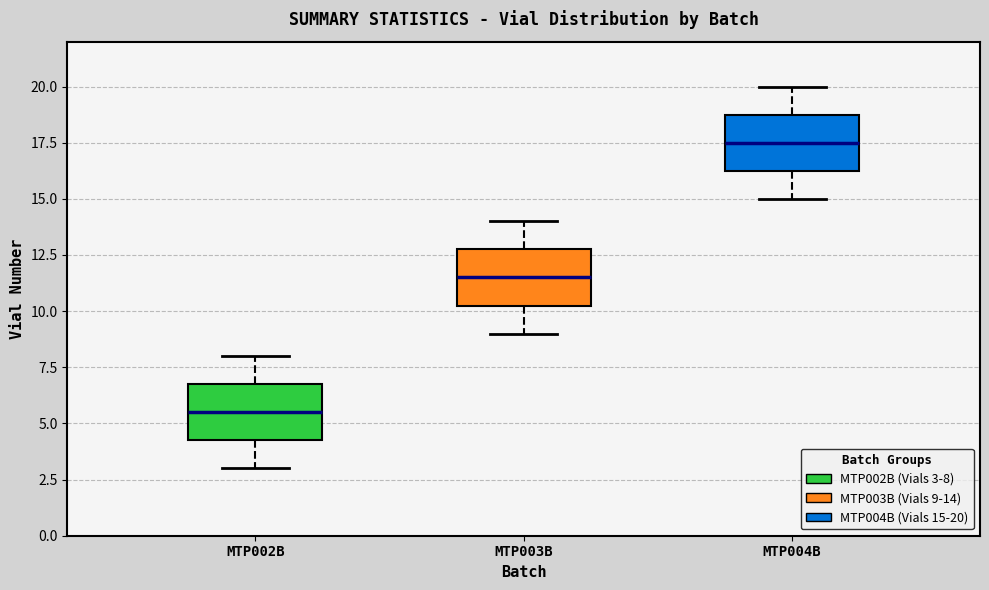

Where is the lower edge of the box for MTP002B on the y-axis? The values are not printed on the chart, so give them approximately, as read against the axis.

4.5